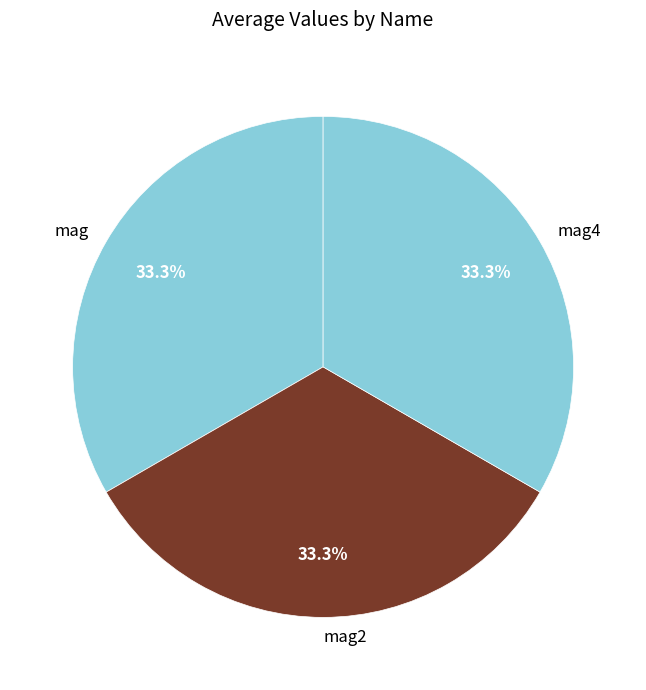

Combined, what portion of the pie is mag2 and mag?

66.7%